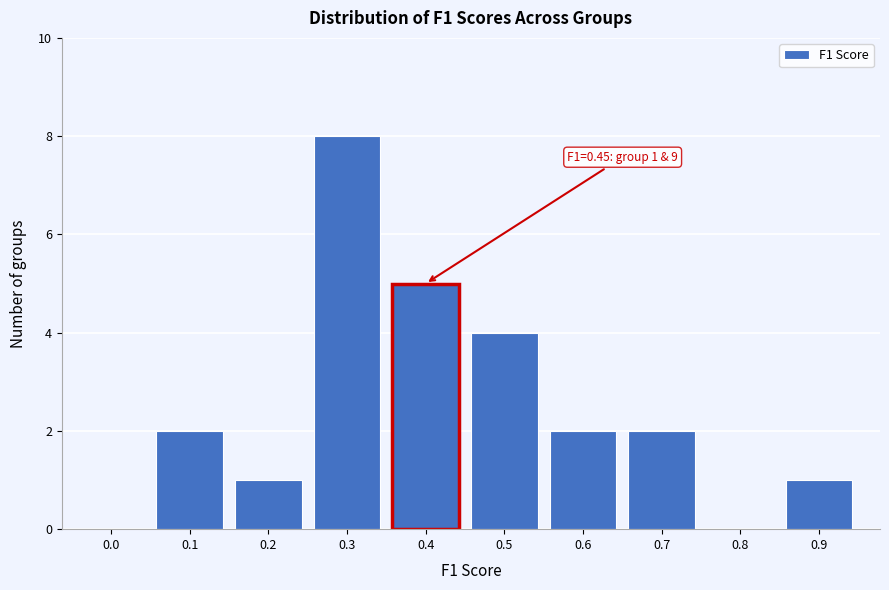

Reading right to left, list all the values displayed in this chart.

0.9=1	0.8=0	0.7=2	0.6=2	0.5=4	0.4=5	0.3=8	0.2=1	0.1=2	0.0=0